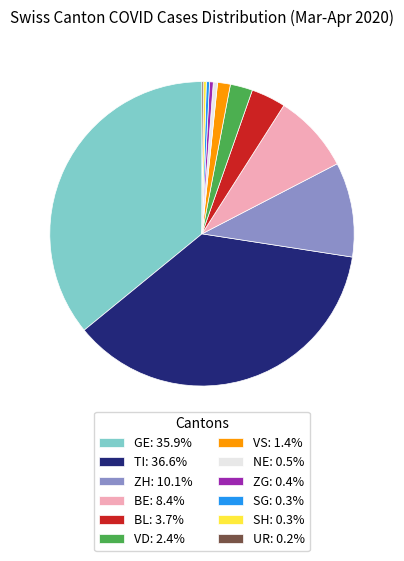

Is the sum of ZH: 10.1% and BL: 3.7% greater than half?

No